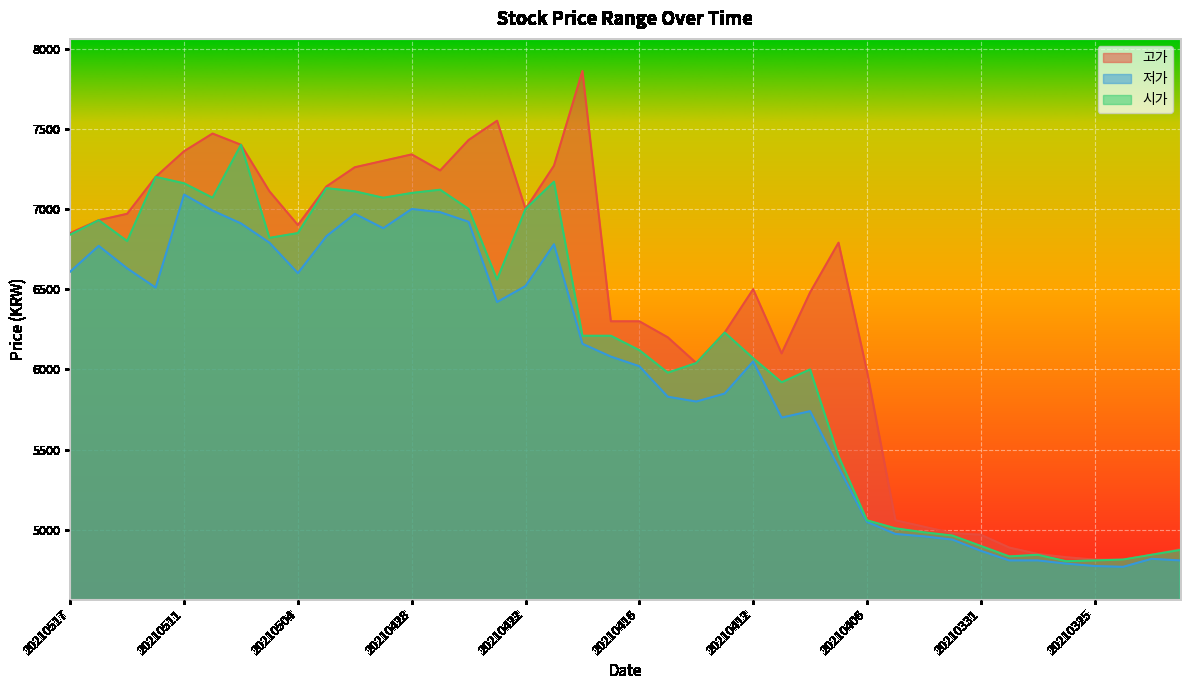

Where is the first local minimum for 저가?

20210512